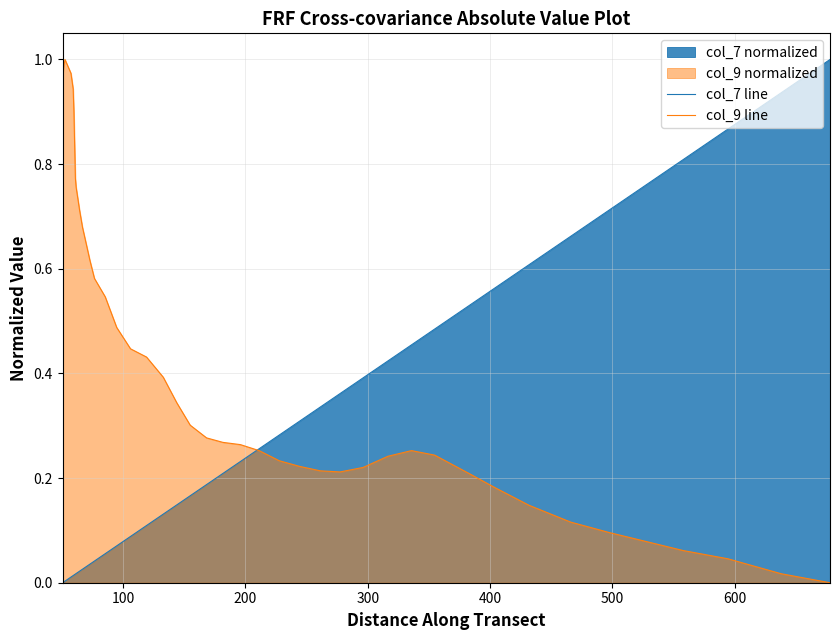

How many lines are shown in the chart?

2